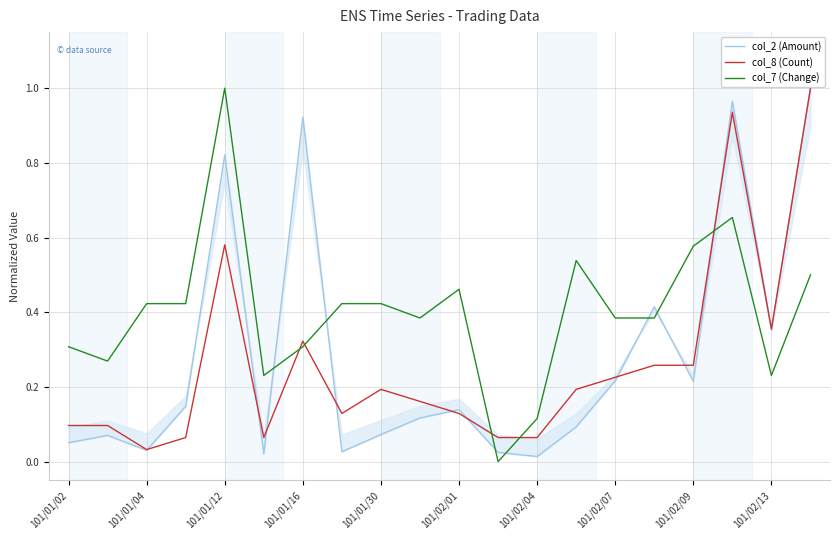

Which category has the lowest value in the col_8 (Count) series?

101/01/04